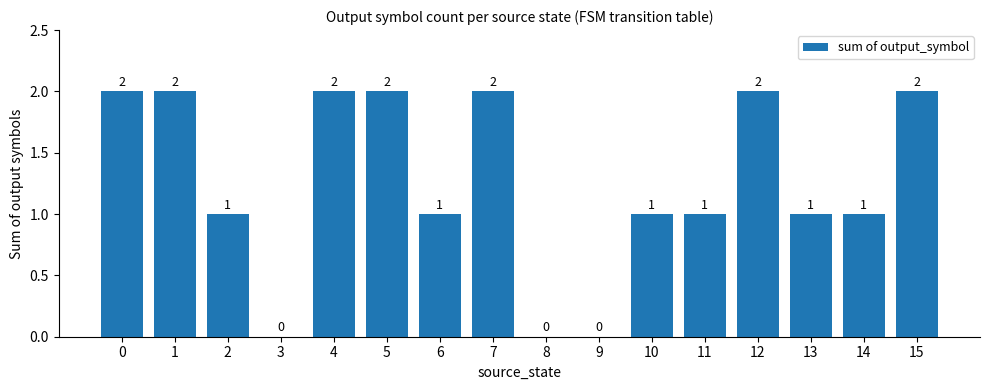

What is the maximum value shown in the chart?

2